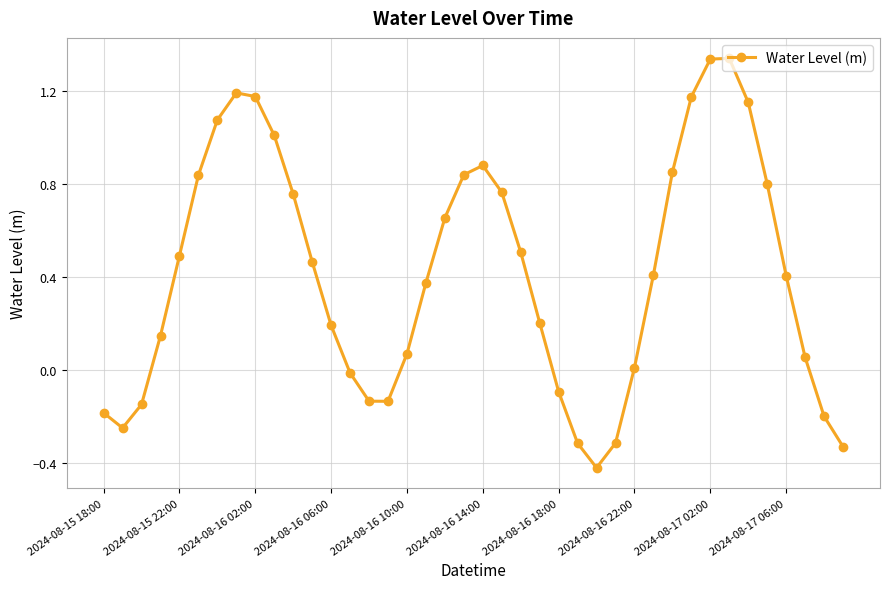

How many interior local peaks (higher than both neighbors) does the data have?

3